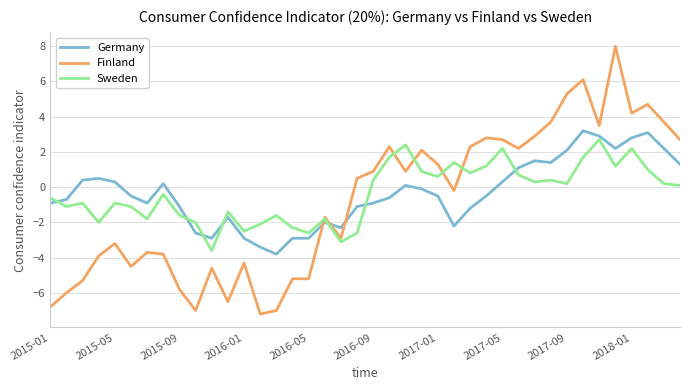

Which series ends up on top after the final intersection of Germany and Finland?

Finland